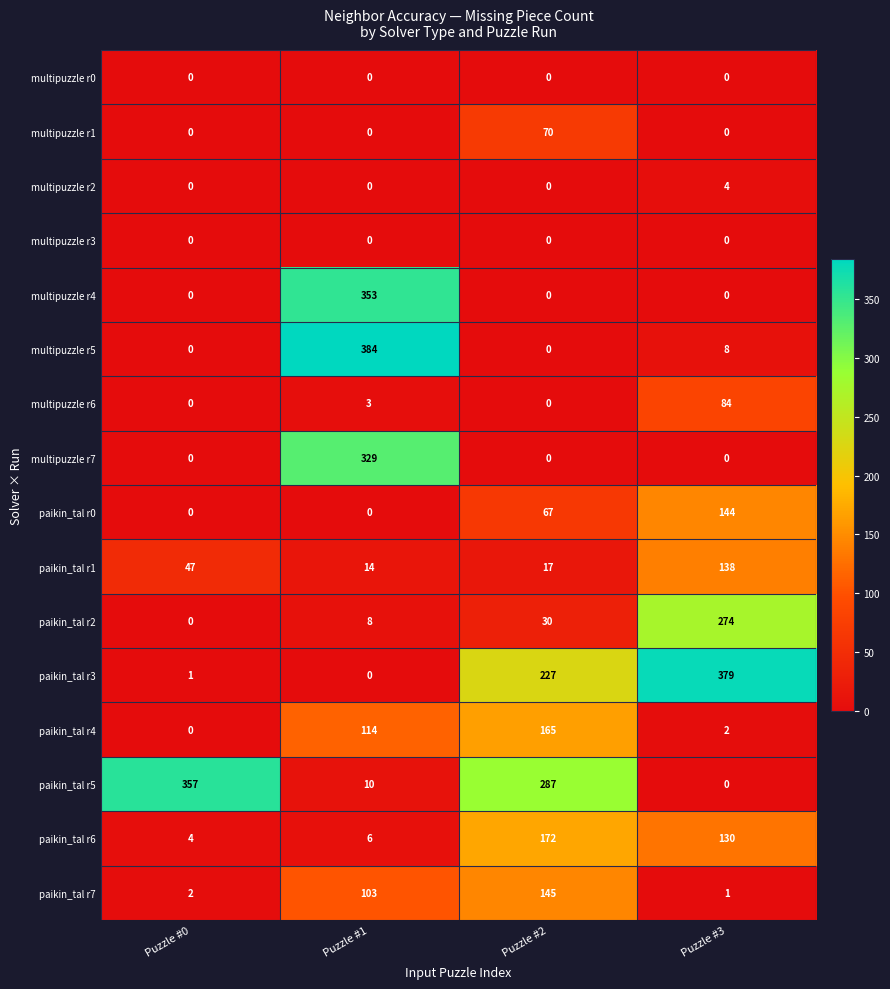

How many categories are shown in the chart?

4